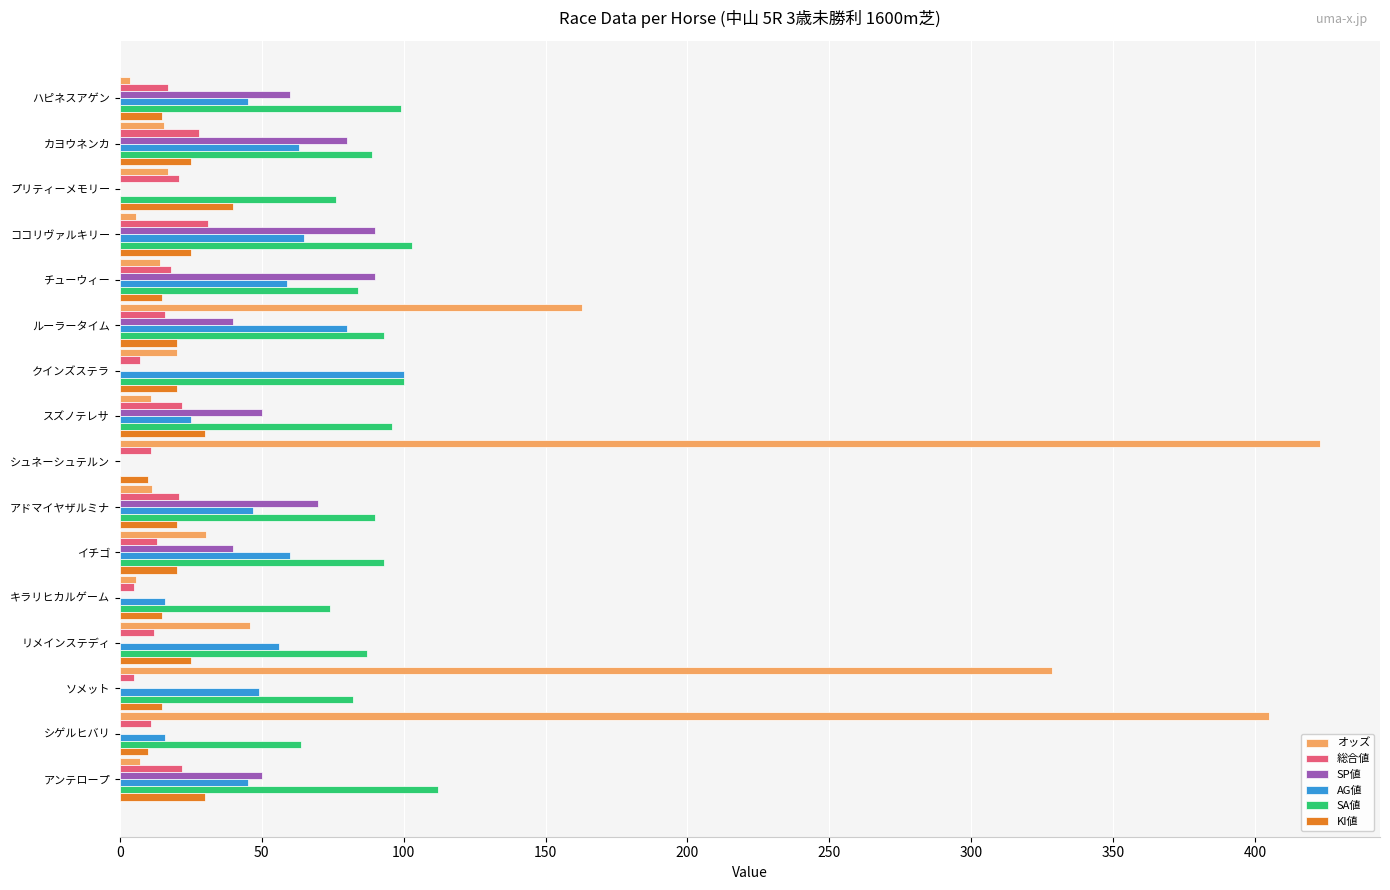

What is the total value across all series at シゲルヒバリ?

506.1